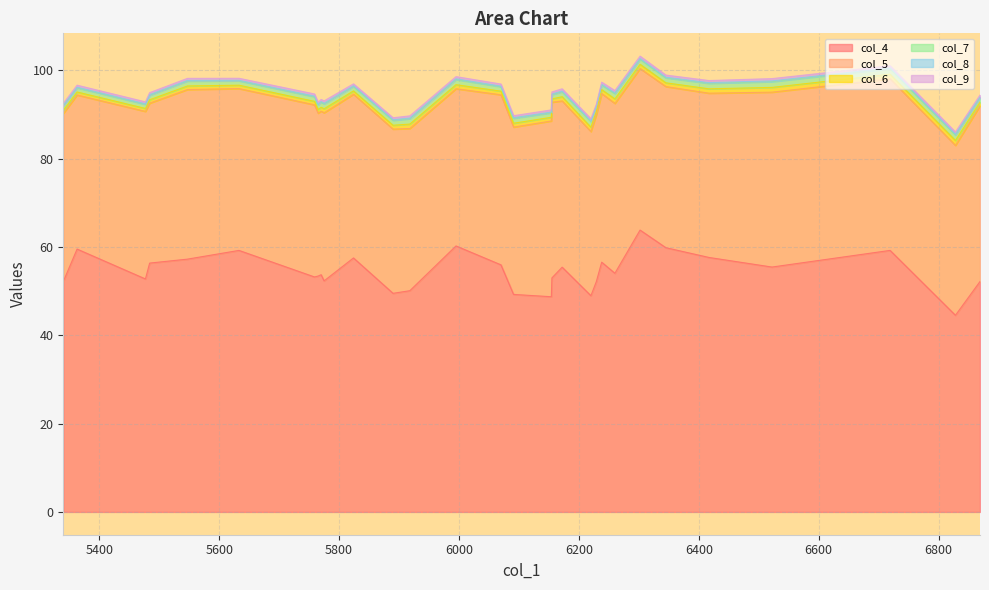

Which series has the widest spread of values?

col_4